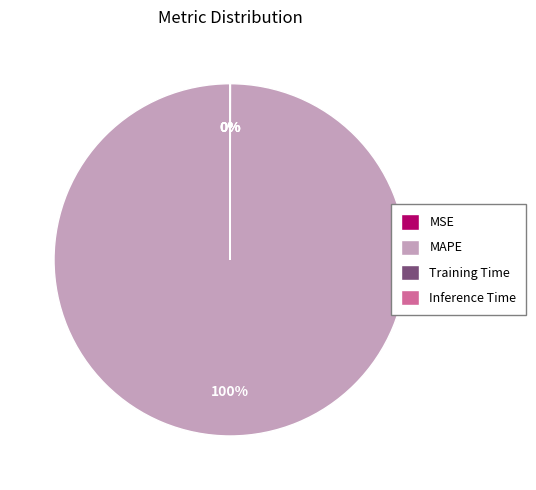

Which category has the biggest portion of the pie?

MAPE